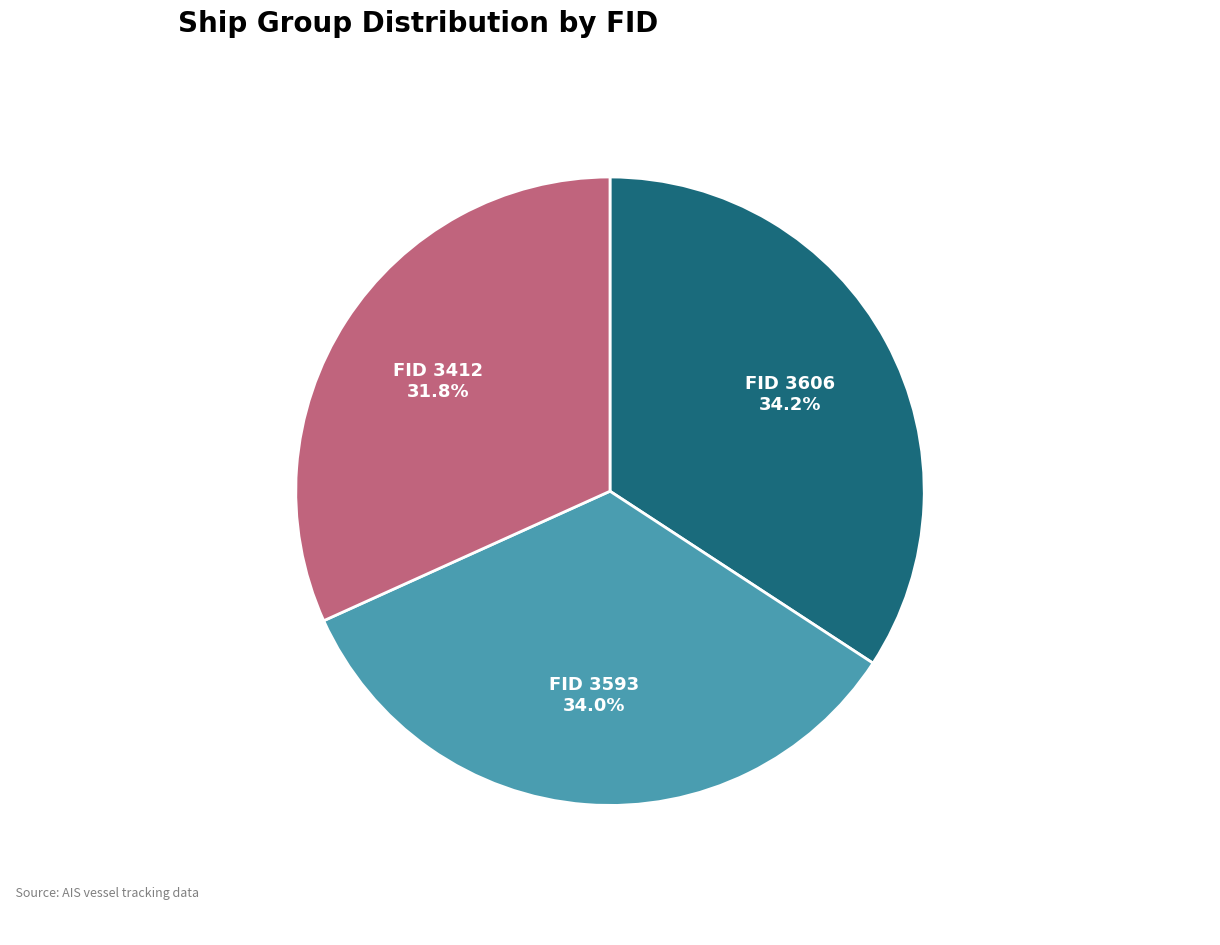

What is the smallest slice in the pie chart?

FID 3412